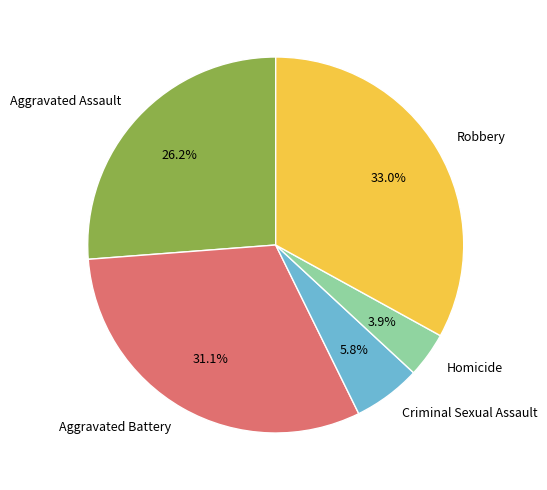

True or false: Robbery accounts for 48% of the total.

False